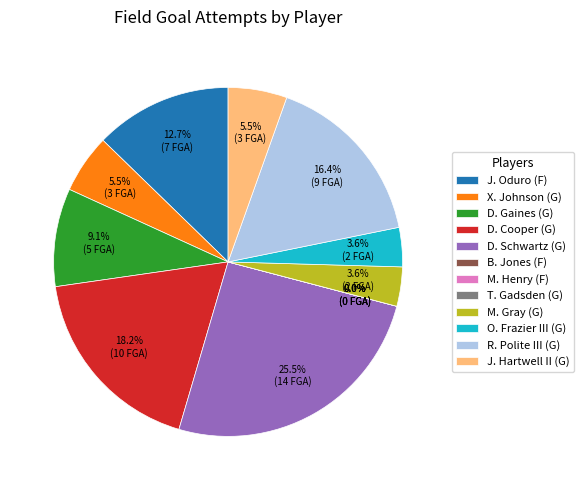

Count the number of slices in the pie.

12